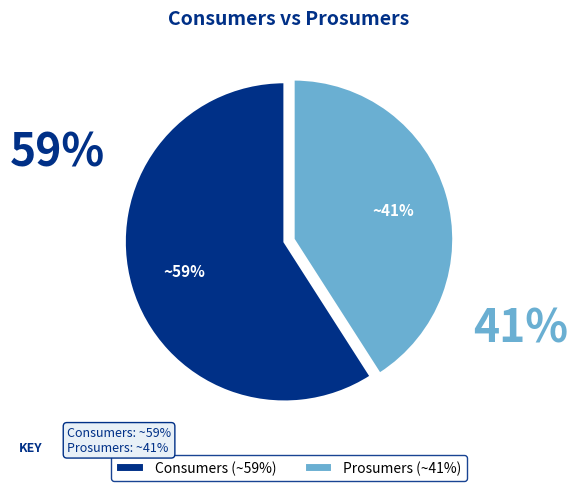

To the nearest percent, what is the combined percentage of Consumers and Prosumers?

100%